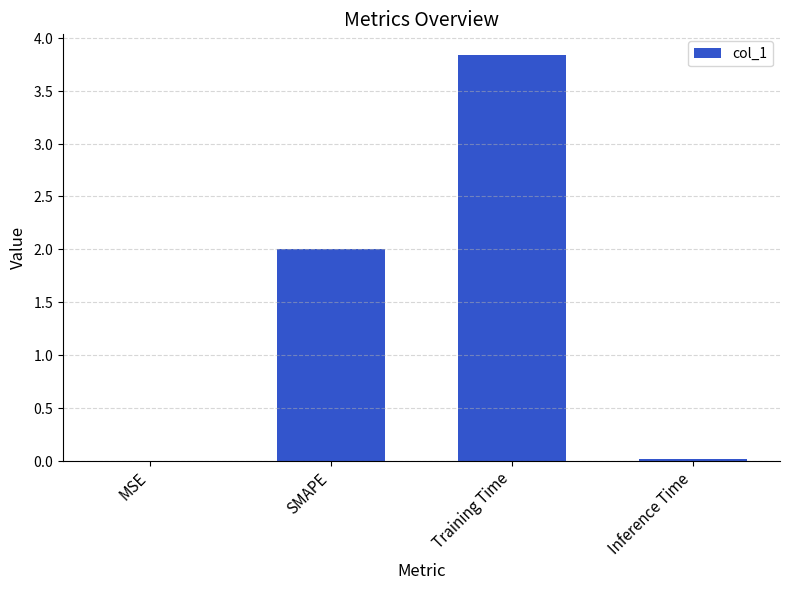

Are the bars horizontal?

No